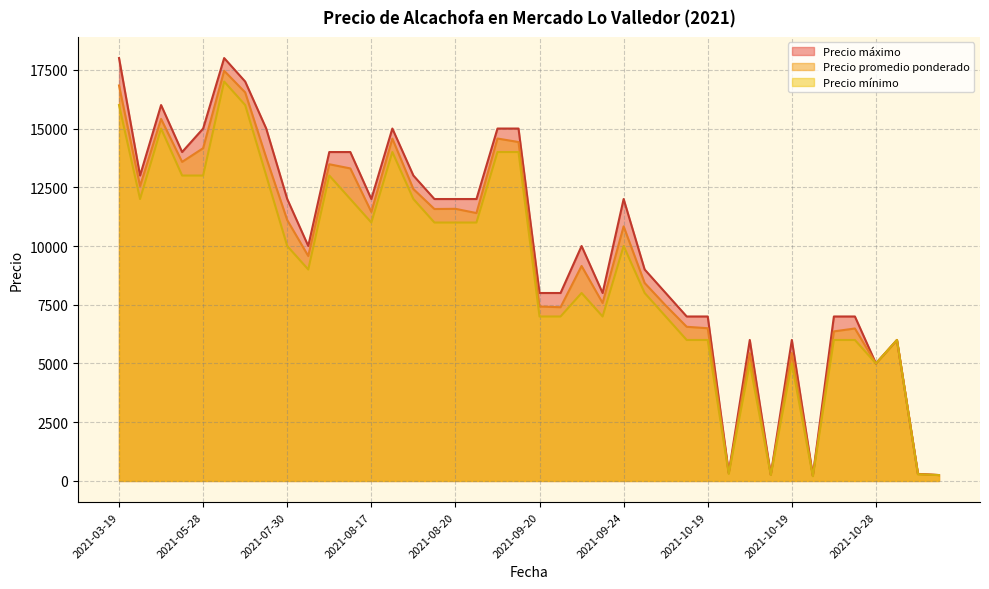

At how many categories does at least one series exceed 13218?

12